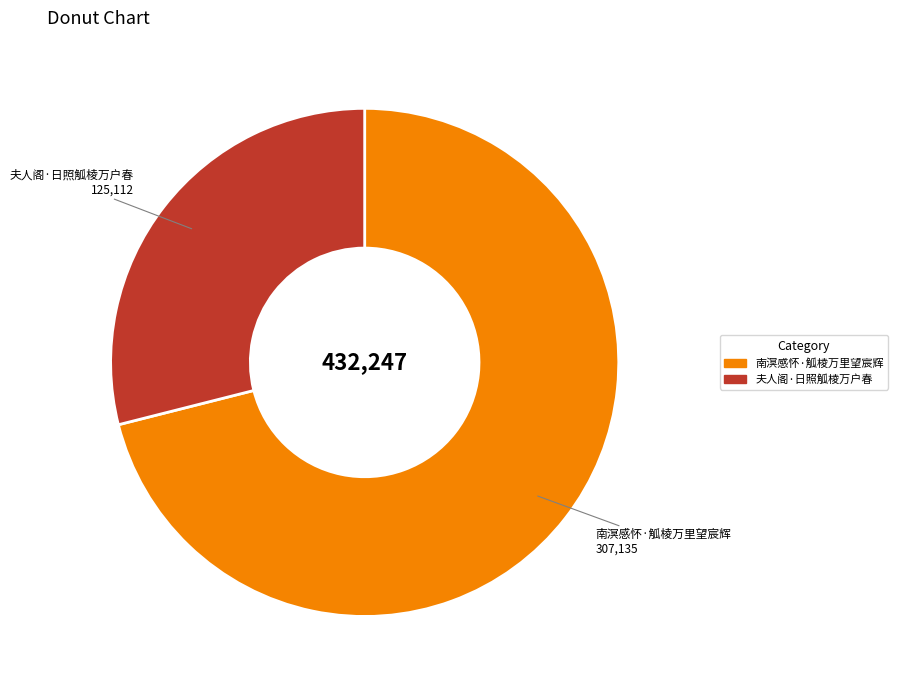

Do 夫人阁·日照觚棱万户春 and 南溟感怀·觚棱万里望宸辉 together represent more than half of the pie?

Yes